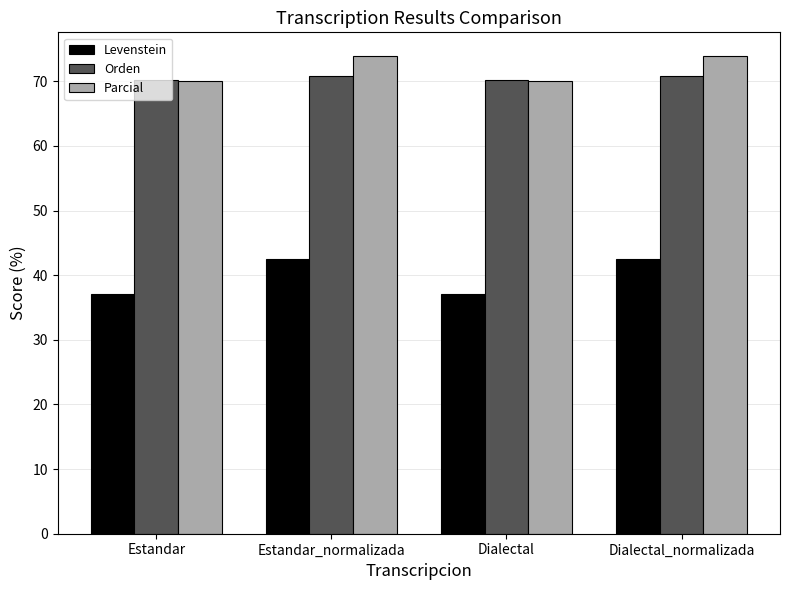

What are all the series names shown in the legend?

Levenstein, Orden, Parcial